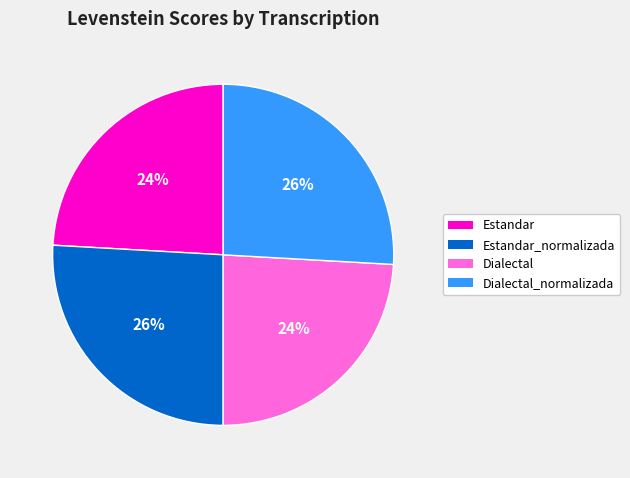

To the nearest percent, what is the combined percentage of Estandar and Dialectal_normalizada?

50%